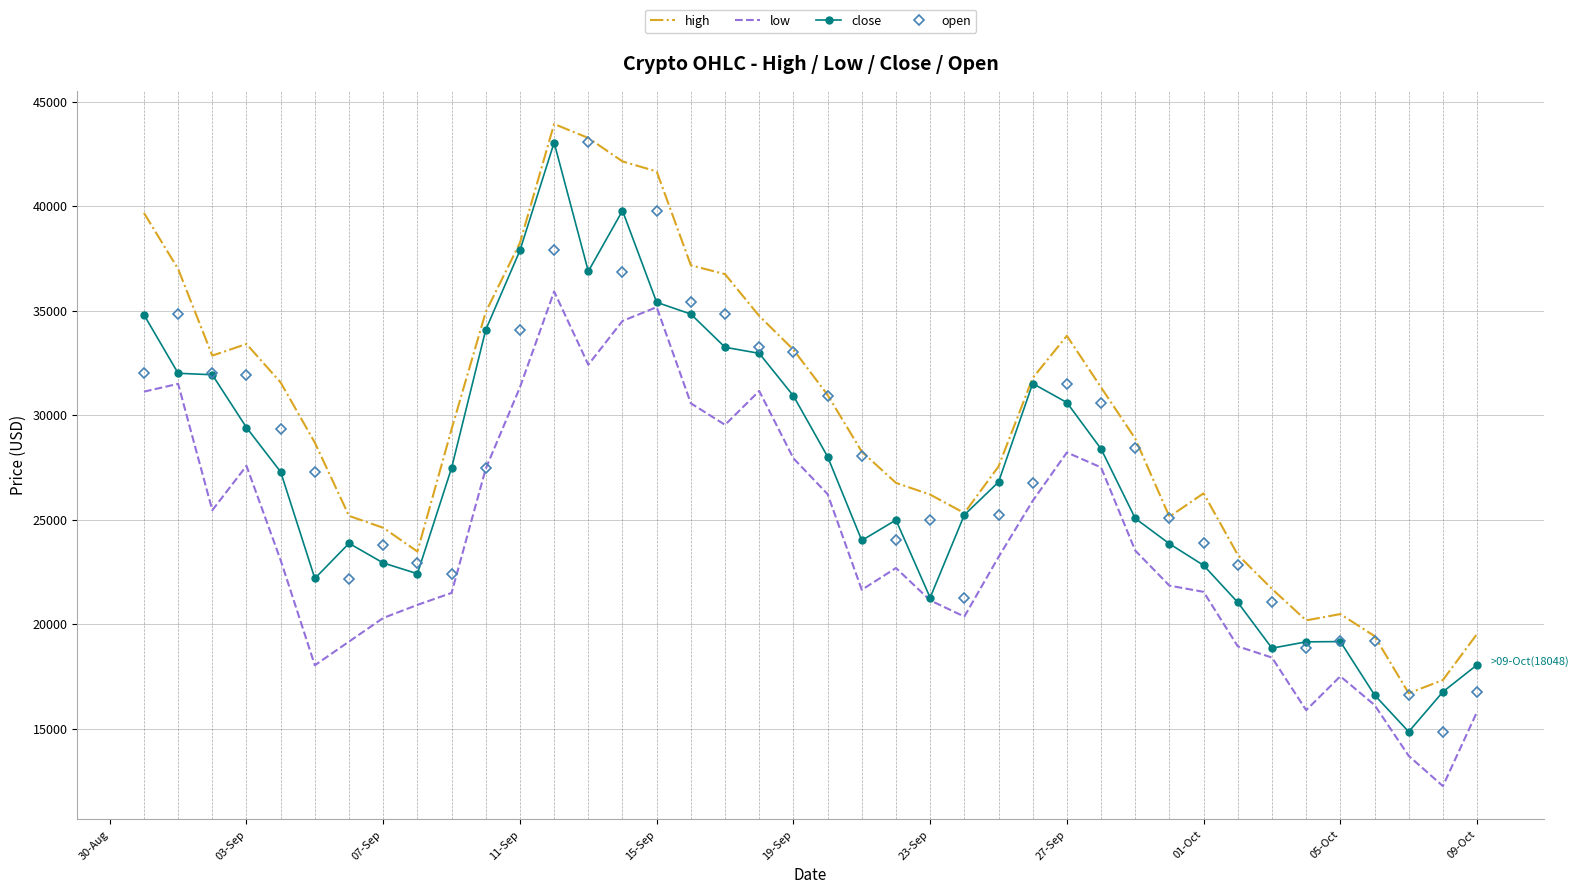

What is the minimum value for open?

14847.0